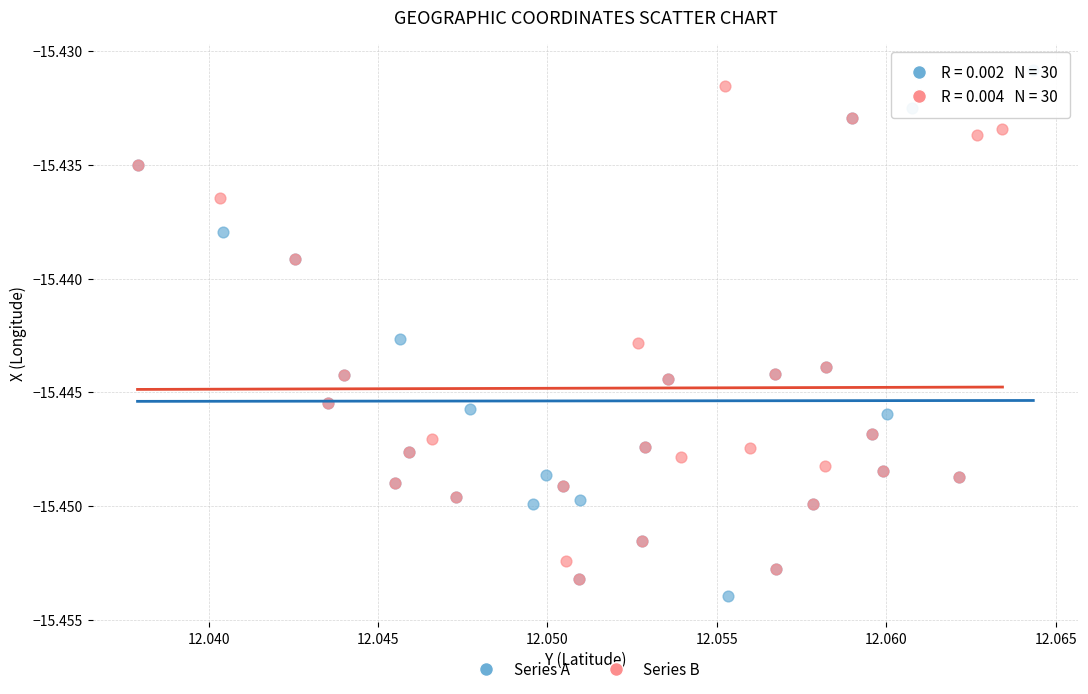

What are all the series names shown in the legend?

Series A, Series B